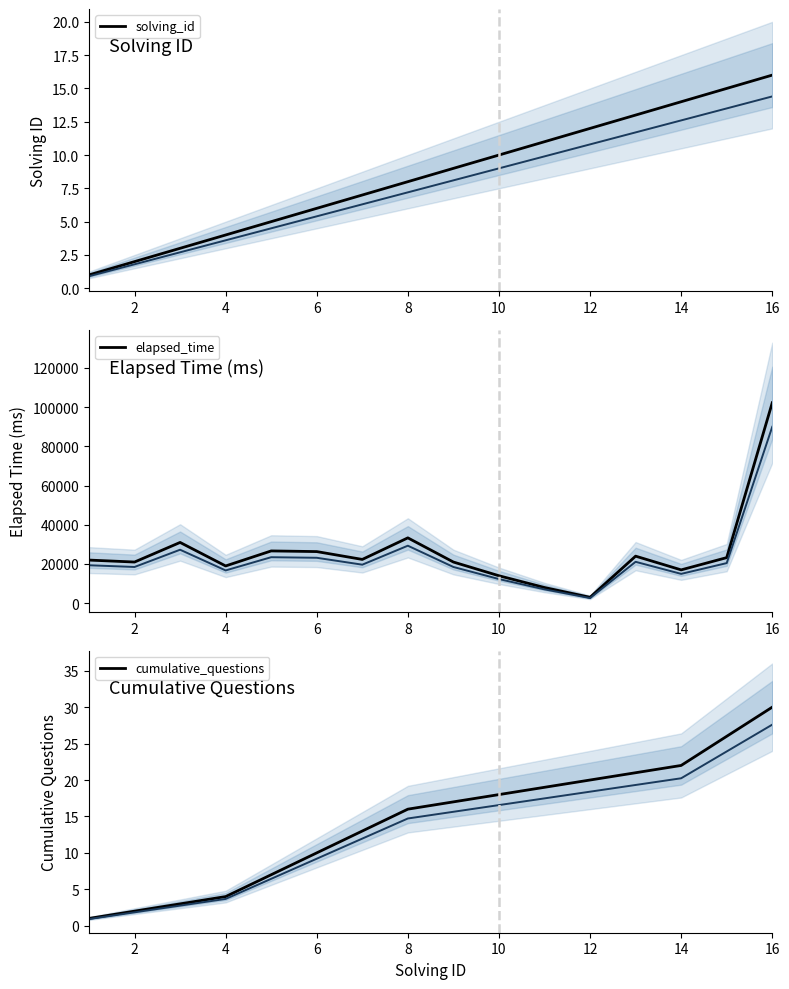

What is the maximum value shown in the chart?

102250